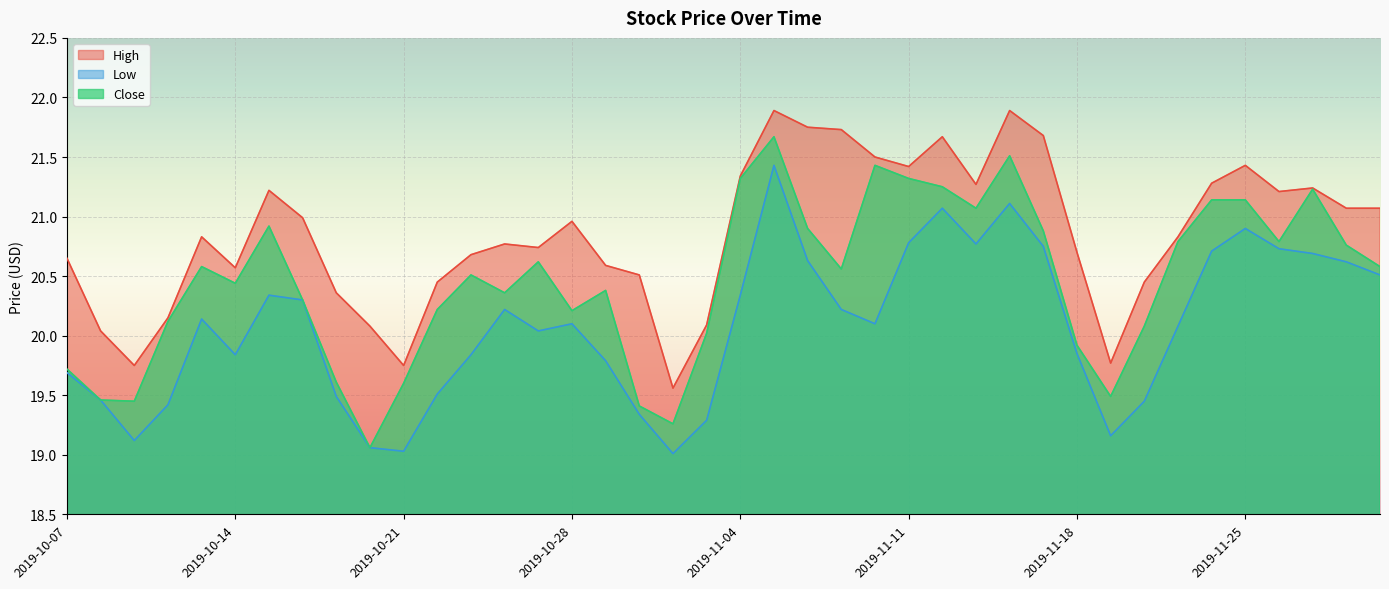

Where is the first local minimum for Low?

2019-10-09